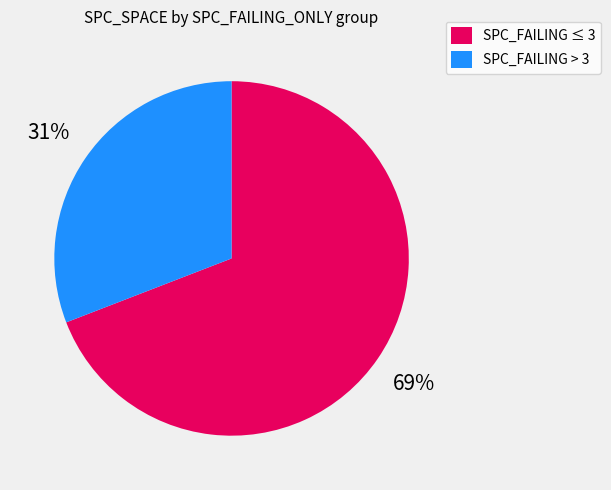

Which category has the smallest portion of the pie?

SPC_FAILING > 3